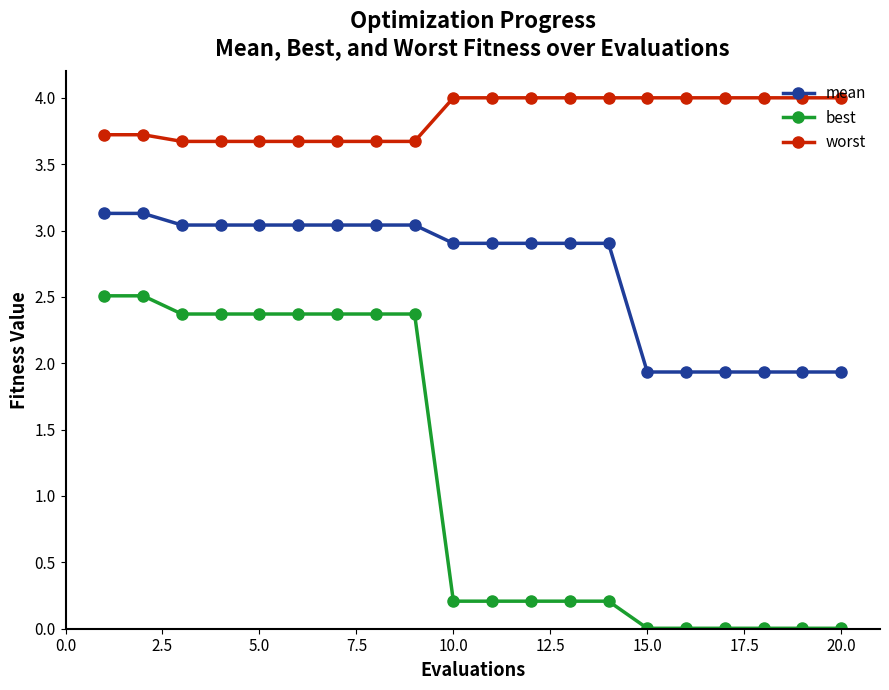

True or false: worst and best cross at least once.

False